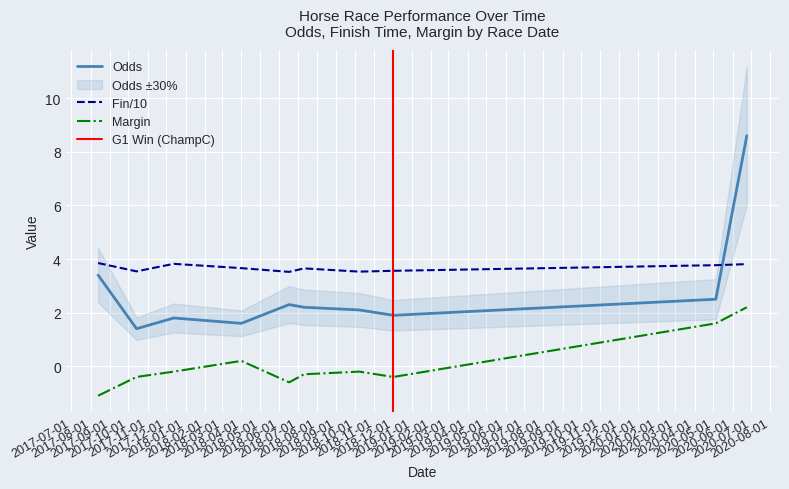

How many lines are shown in the chart?

3